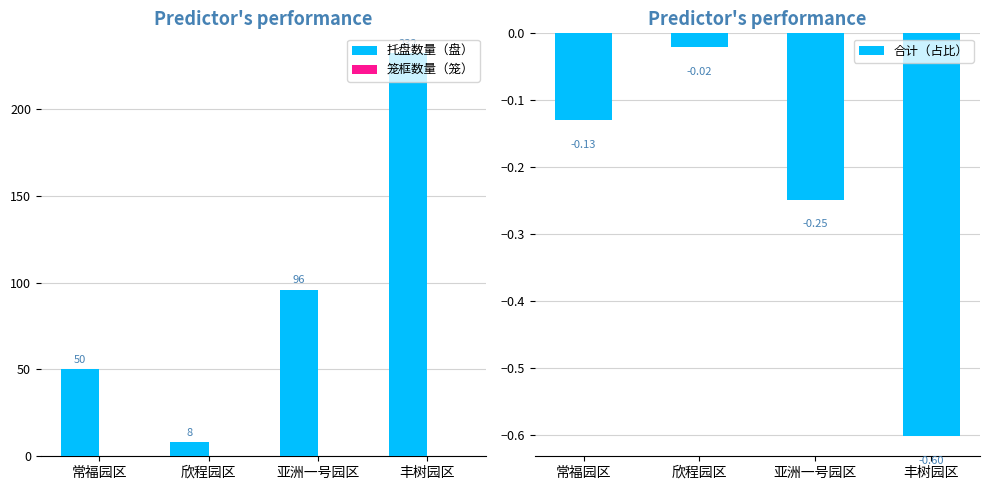

At which category does the chart reach its minimum across all series?

丰树园区